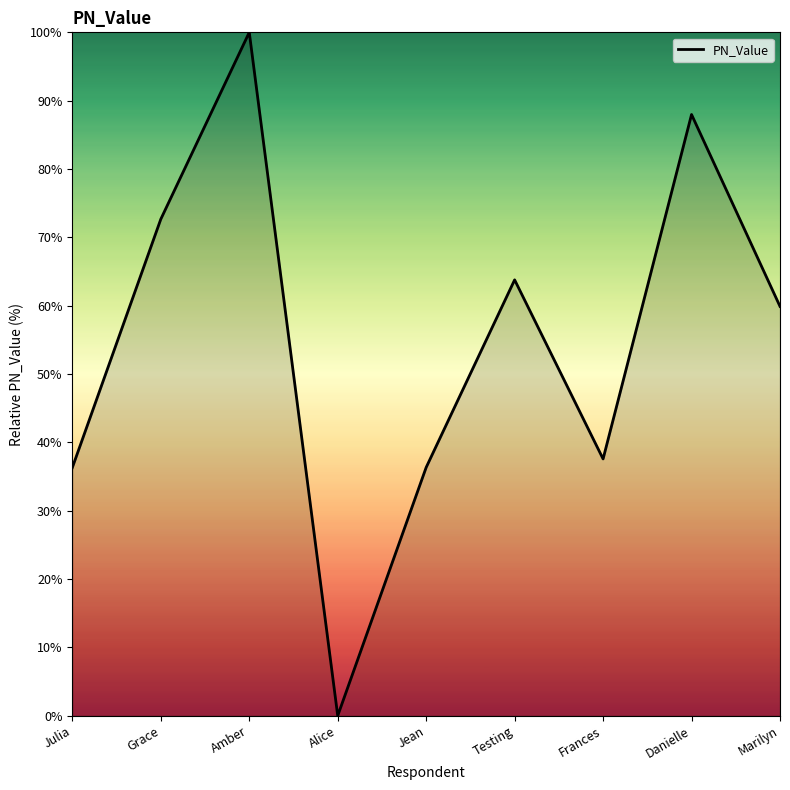

What is the difference between the maximum and minimum values?

100.0